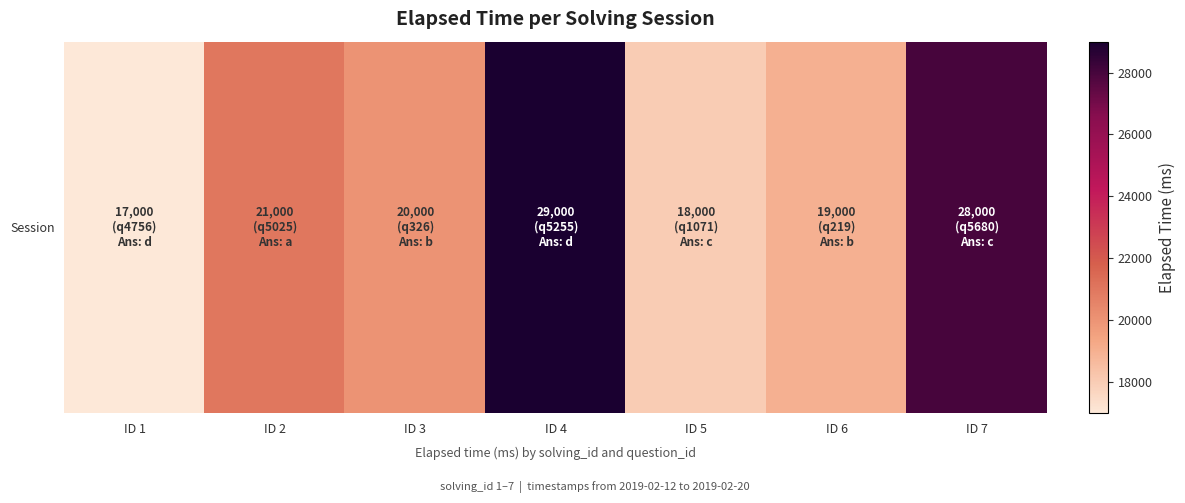

List the labels in order of value, largest first.

ID 4, ID 7, ID 2, ID 3, ID 6, ID 5, ID 1